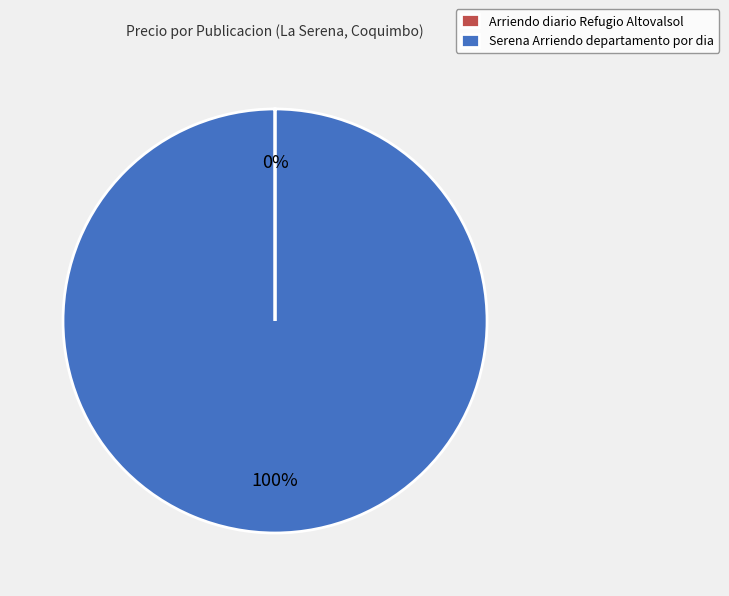

To the nearest percent, what is the average slice percentage?

50%